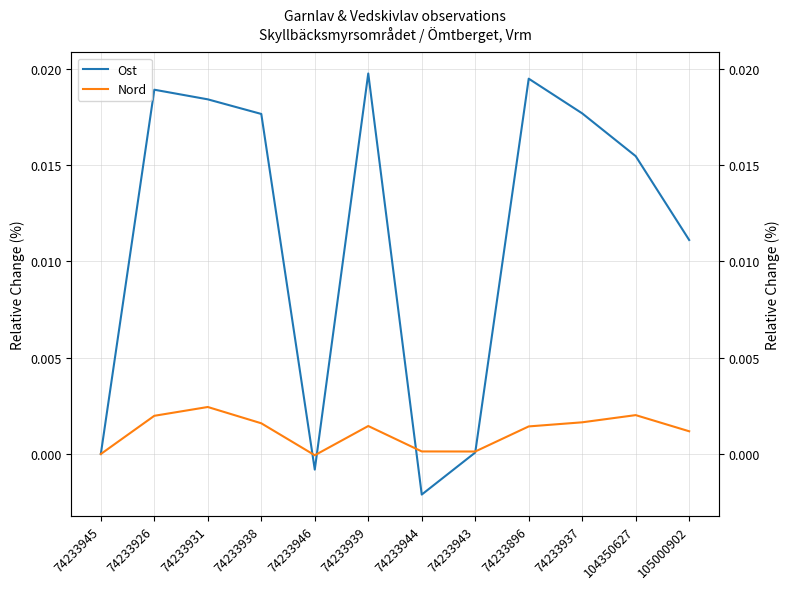

List the series in order of their overall mean, highest first.

Ost, Nord